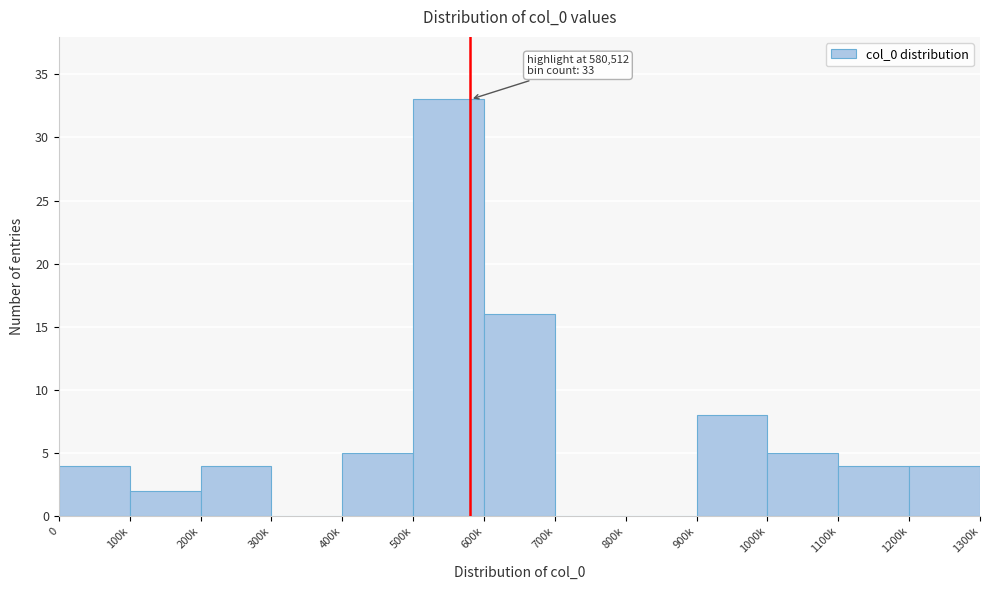

Reading left to right, what are all the values shown in this chart?

0=4	100k=2	200k=4	300k=0	400k=5	500k=33	600k=16	700k=0	800k=0	900k=8	1000k=5	1100k=4	1200k=4